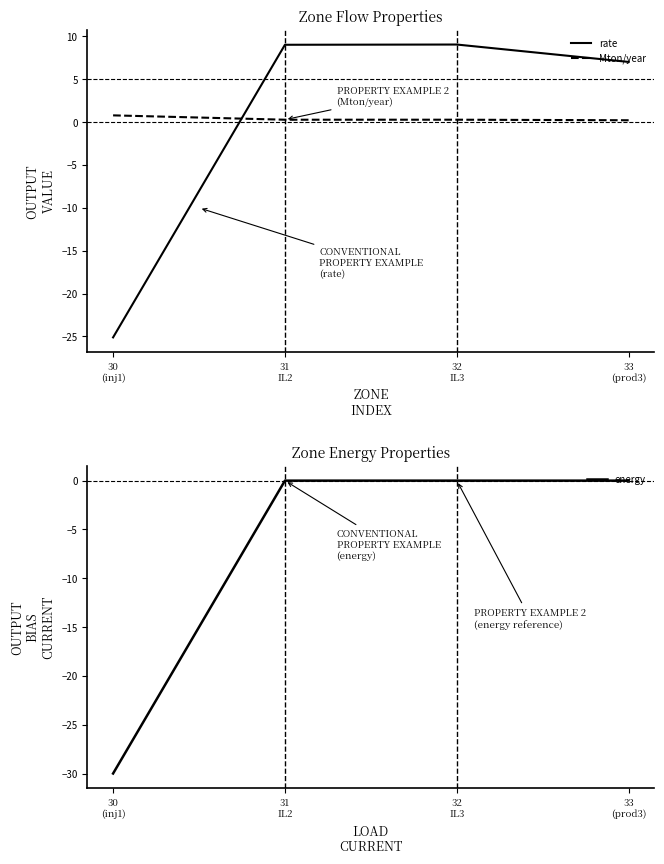

Does the chart display data point markers on the line(s)?

No